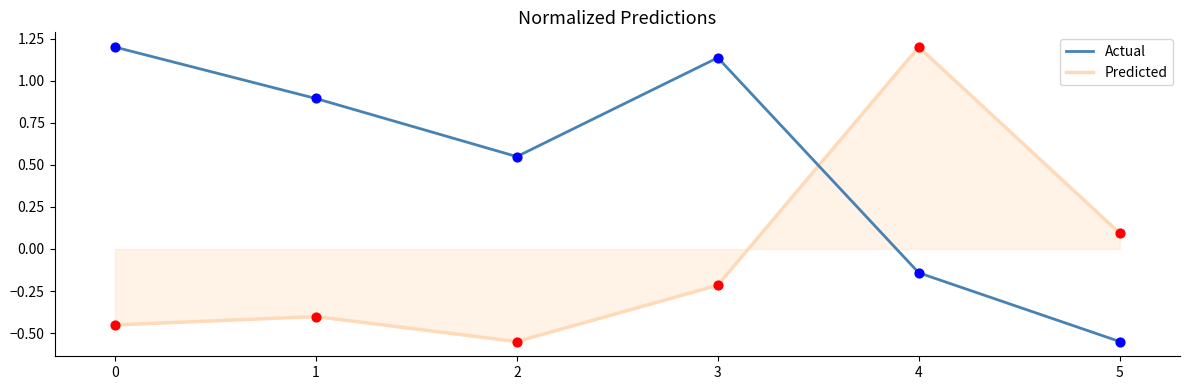

What is the total value across all series at 0?

0.7